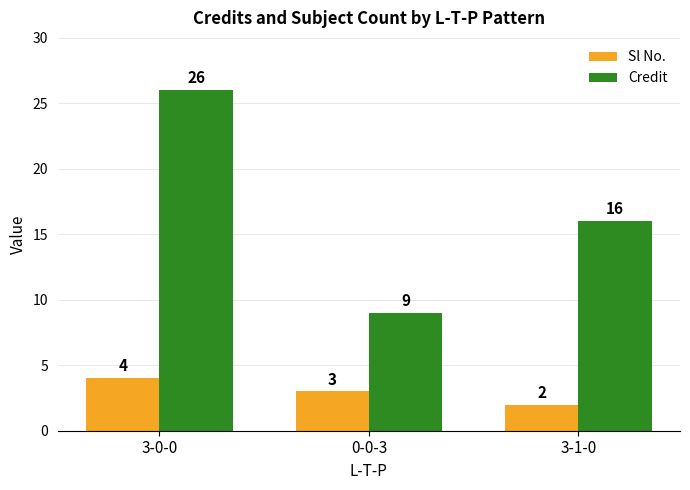

Reading left to right, transcribe all the data shown in this chart.

Sl No.: 3-0-0=4	0-0-3=3	3-1-0=2
Credit: 3-0-0=26	0-0-3=9	3-1-0=16